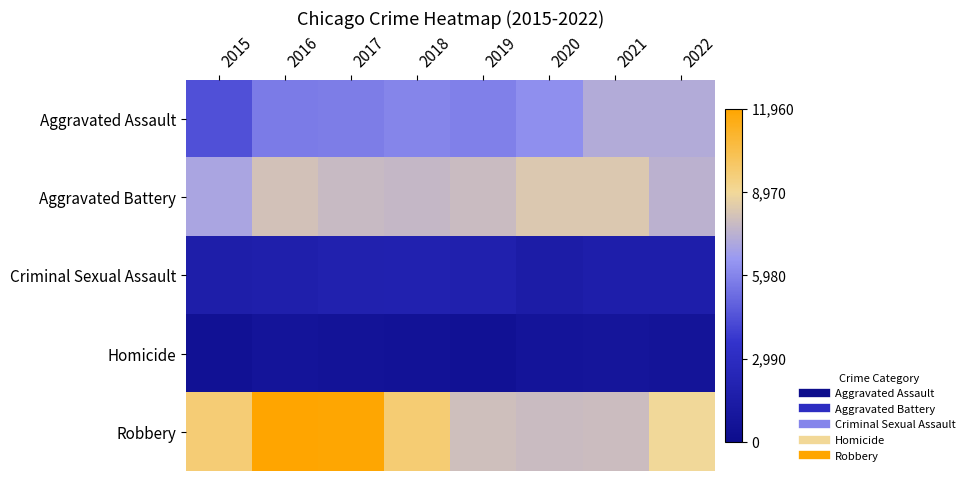

Reading left to right, what are all the values shown in this chart?

Aggravated Assault: 2015=4480	2016=5712	2017=5793	2018=6001	2019=5840	2020=6263	2021=7243	2022=7269
Aggravated Battery: 2015=7018	2016=8085	2017=7845	2018=7734	2019=7857	2020=8319	2021=8346	2022=7489
Criminal Sexual Assault: 2015=1668	2016=1816	2017=1941	2018=1975	2019=1875	2020=1450	2021=1684	2022=1724
Homicide: 2015=496	2016=786	2017=672	2018=589	2019=498	2020=787	2021=803	2022=709
Robbery: 2015=9638	2016=11960	2017=11880	2018=9679	2019=7994	2020=7856	2021=7920	2022=8968